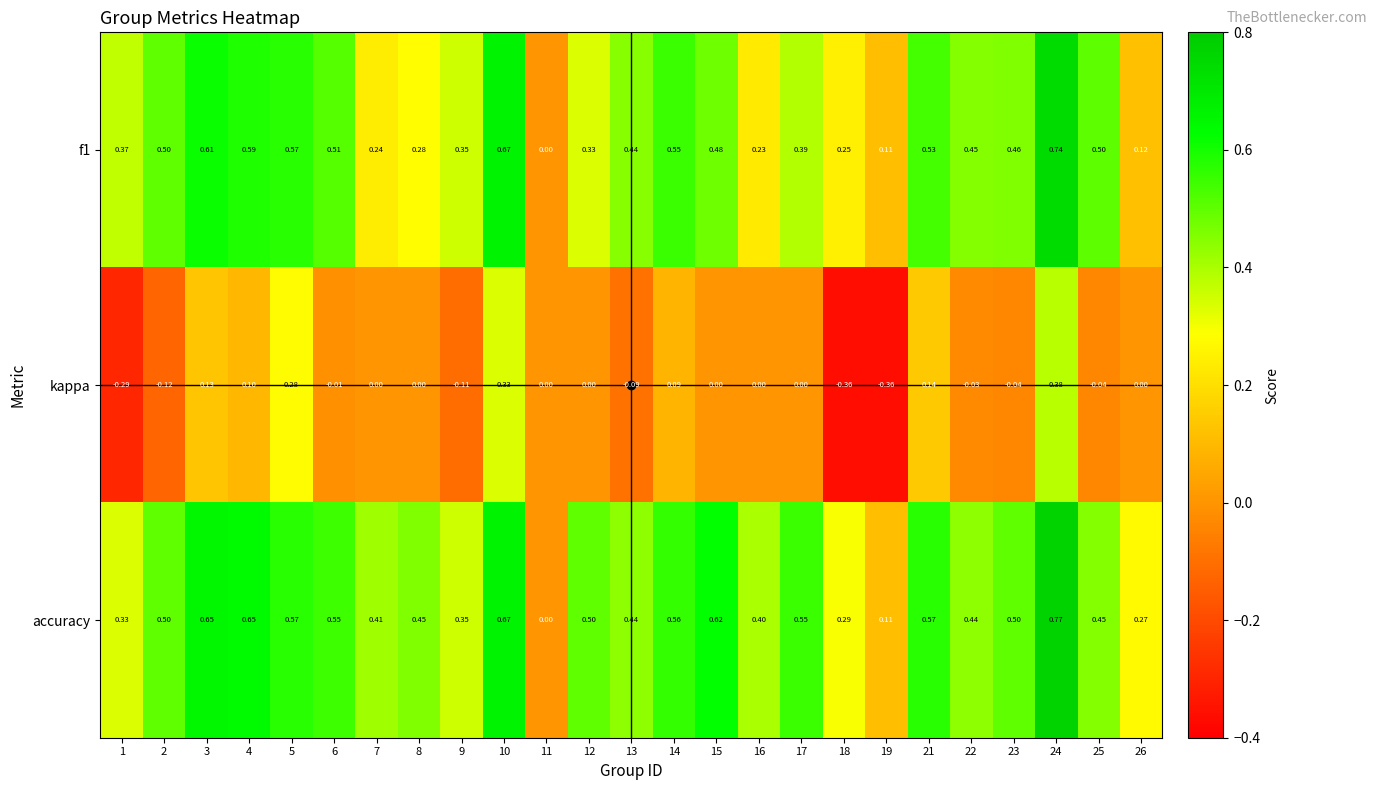

Count the number of categories in the chart.

25